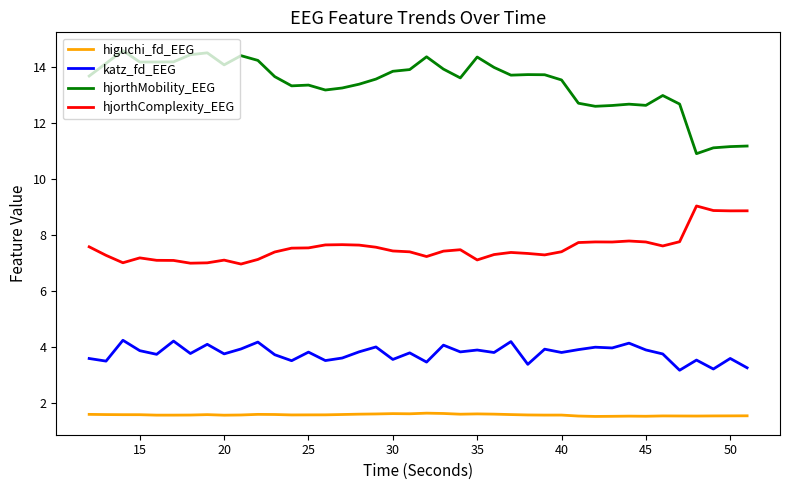

List the series in order of their peak value, highest first.

hjorthMobility_EEG, hjorthComplexity_EEG, katz_fd_EEG, higuchi_fd_EEG